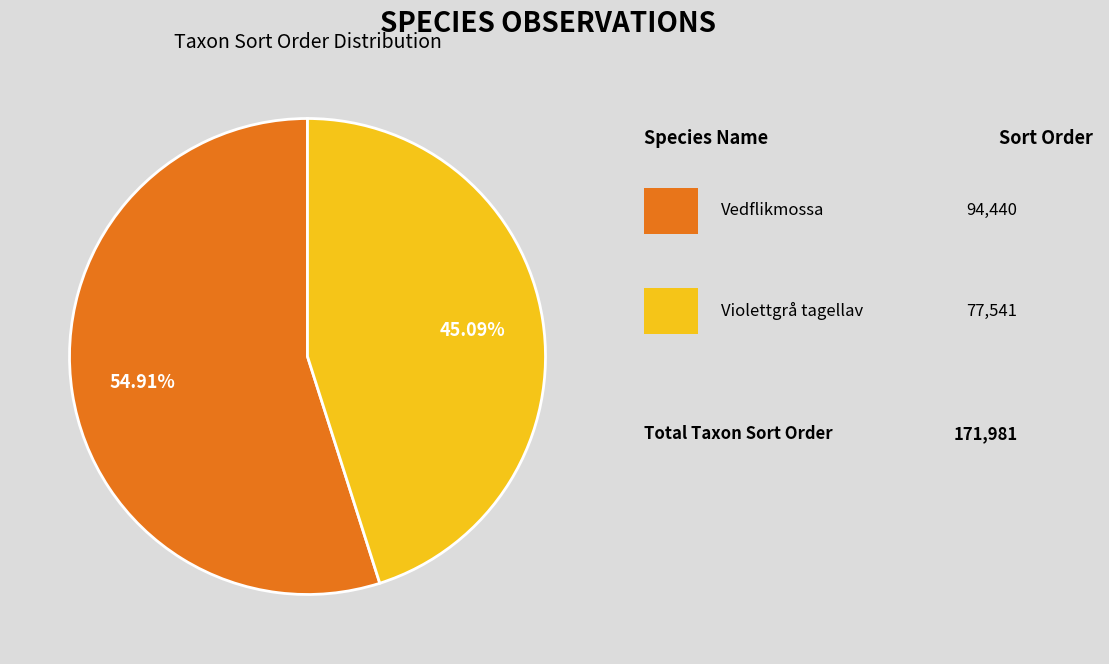

To the nearest percent, what is the difference between the largest and smallest slice percentages?

10%